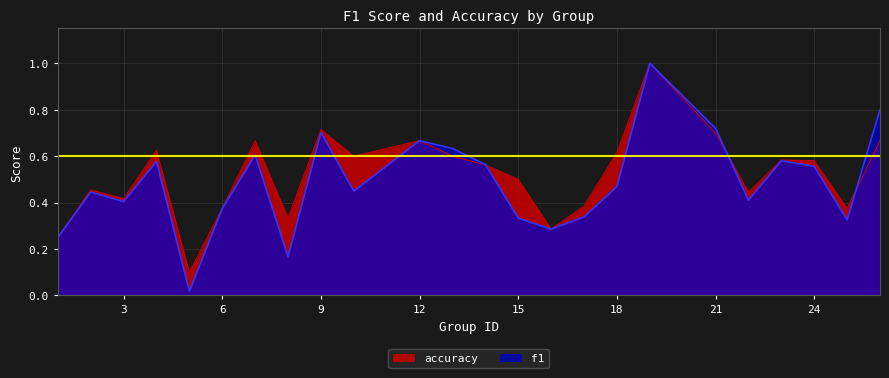

How many interior local valleys does the accuracy series have?

7